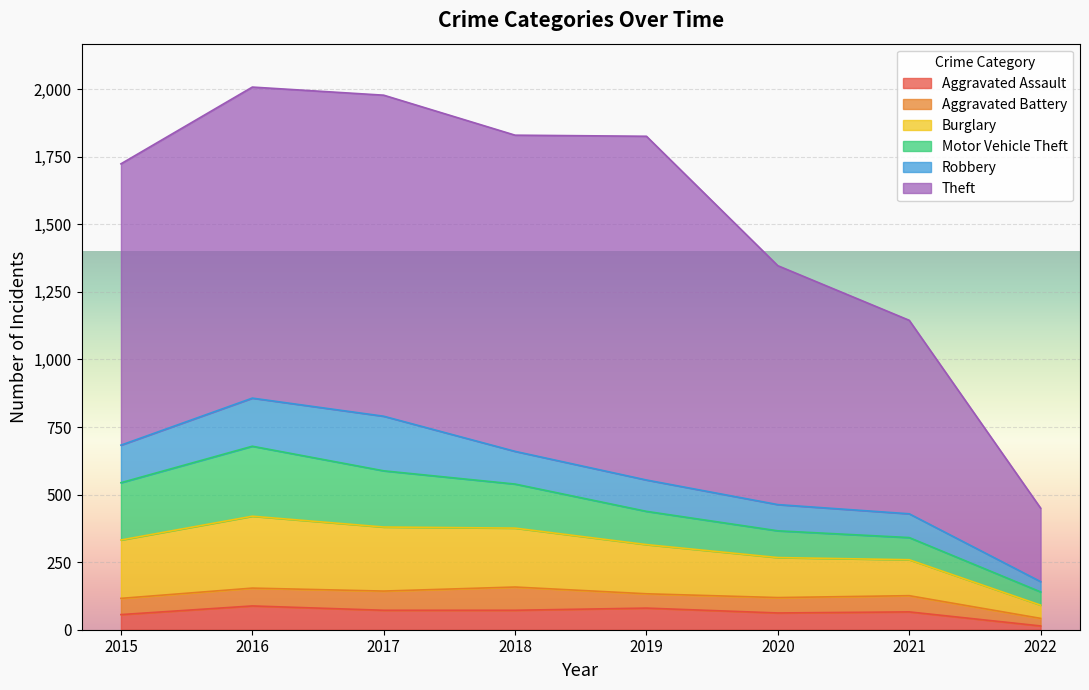

Does the chart display data point markers on the line(s)?

No